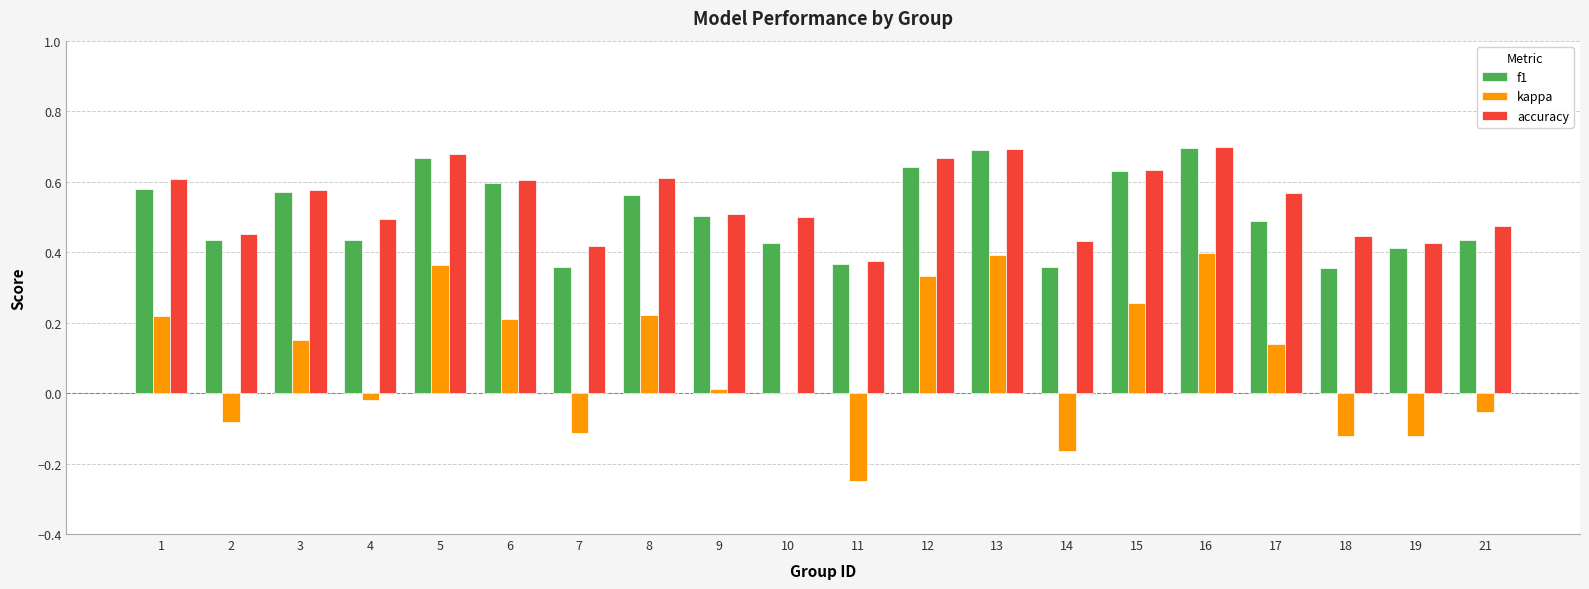

How many groups of bars are there?

20